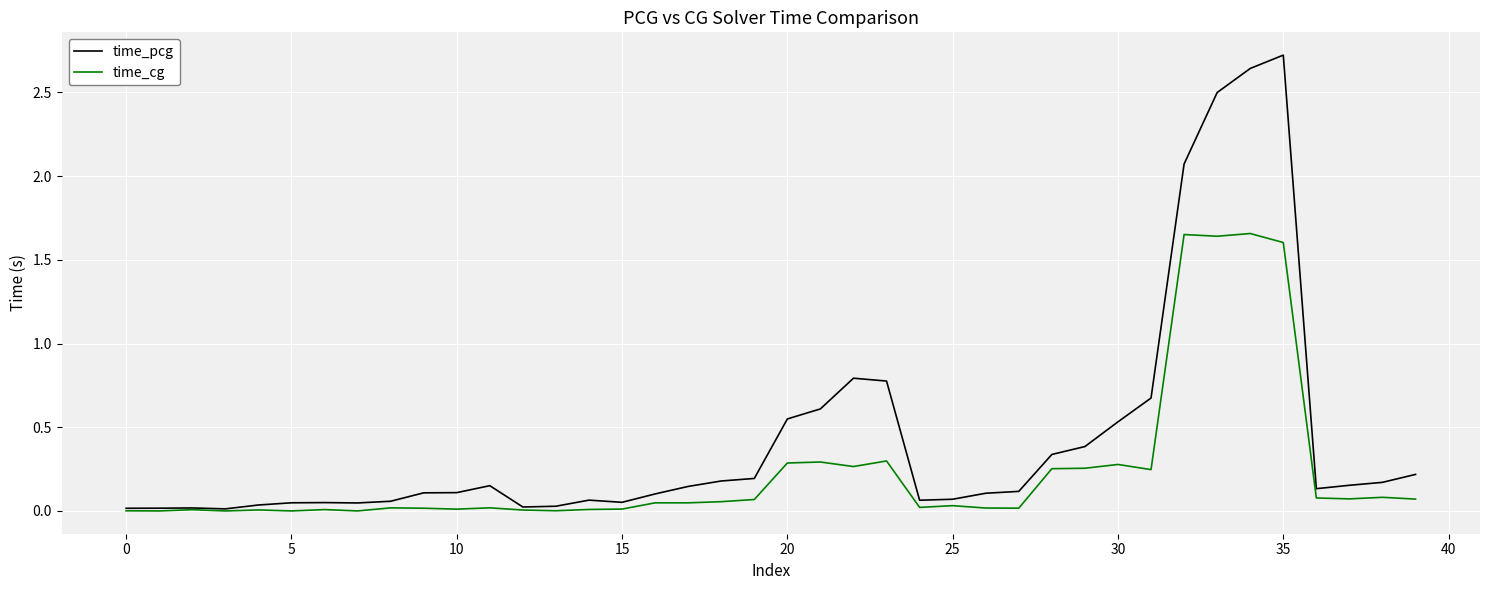

How many series are shown in this chart?

2